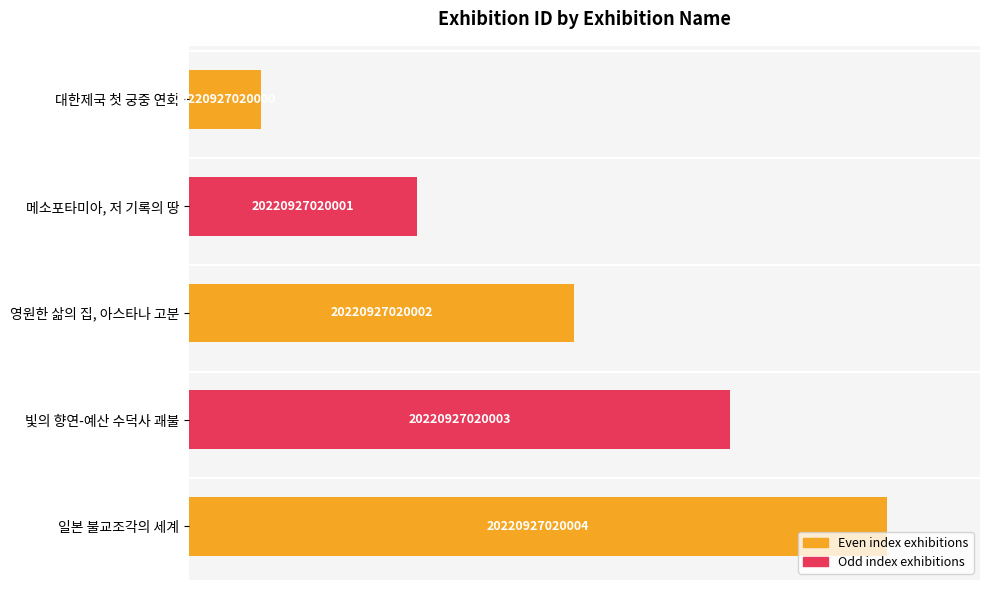

What is the difference between the maximum and minimum values?

87.0